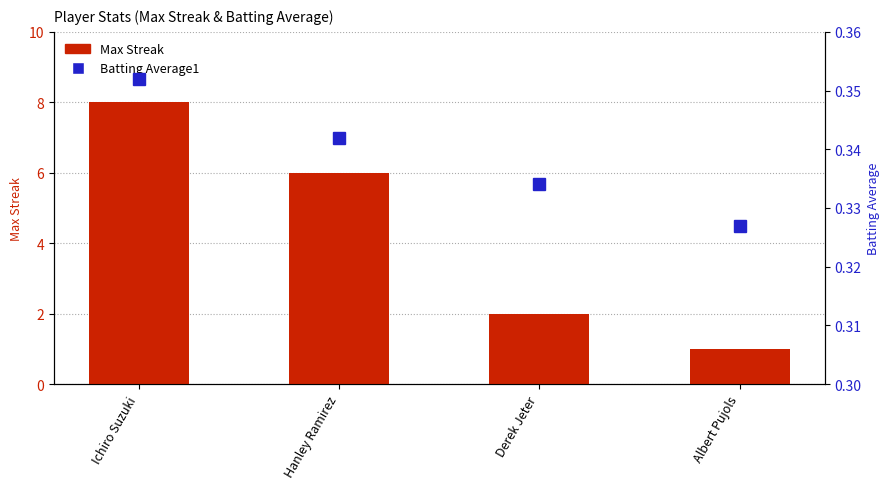

What are all the series names shown in the legend?

Max Streak, Batting Average1